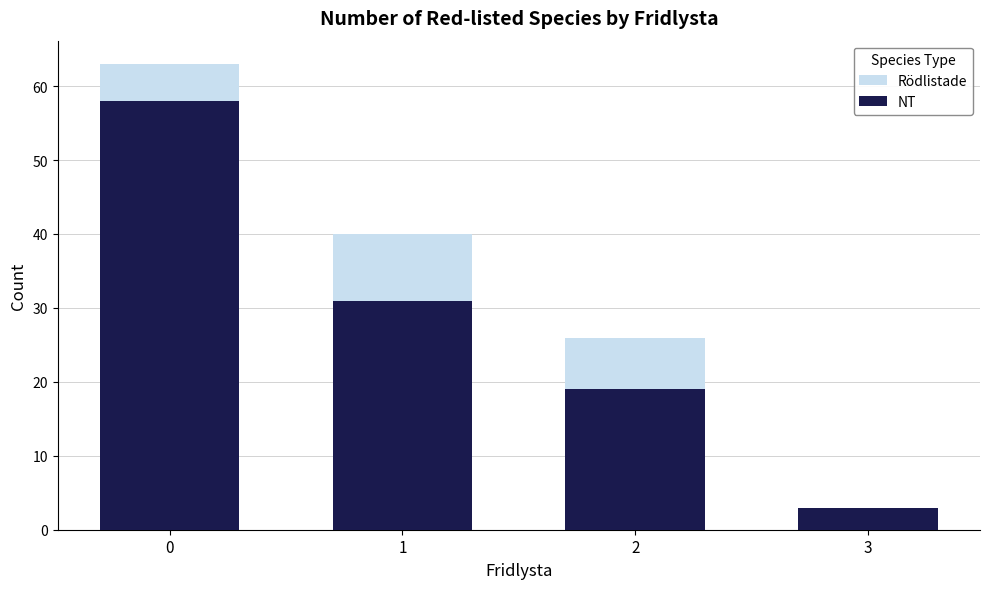

The value of Rödlistade at 0 is 32. True or false?

False